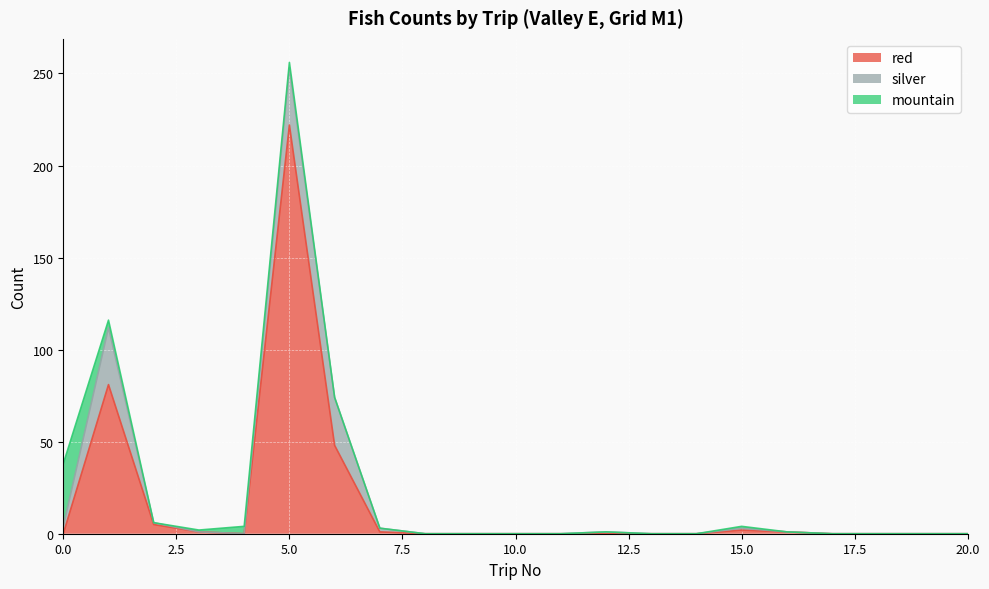

Does the chart display data point markers on the line(s)?

No